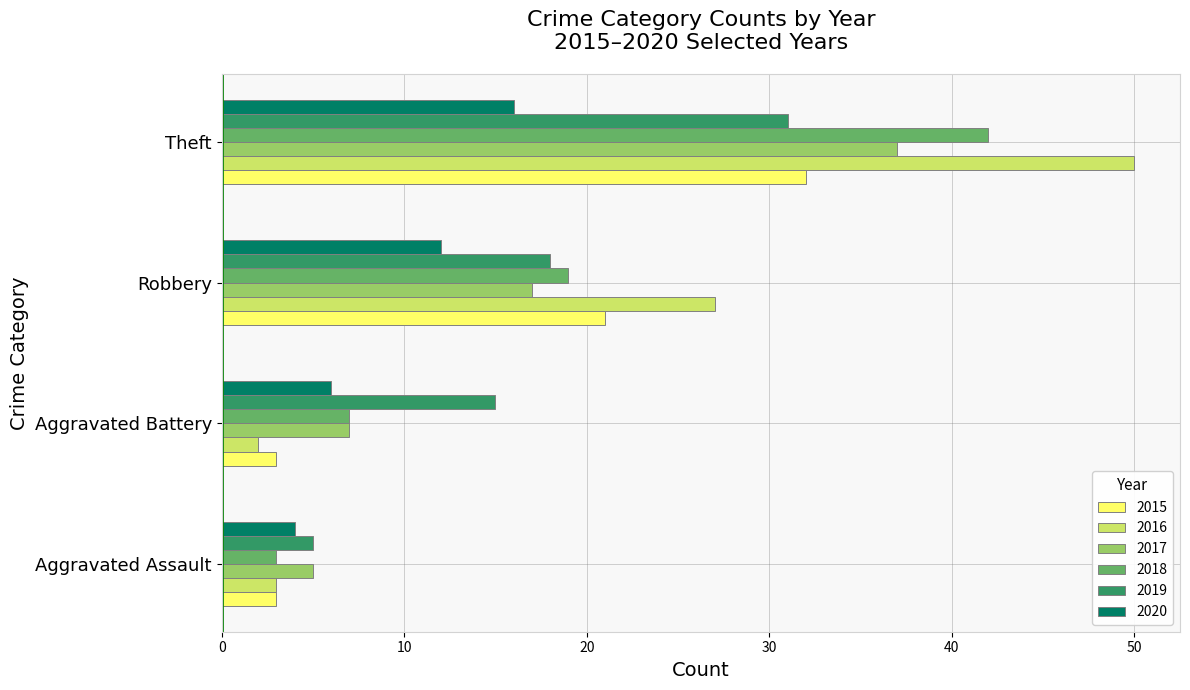

List the labels in order of 2017 value, smallest first.

Aggravated Assault, Aggravated Battery, Robbery, Theft